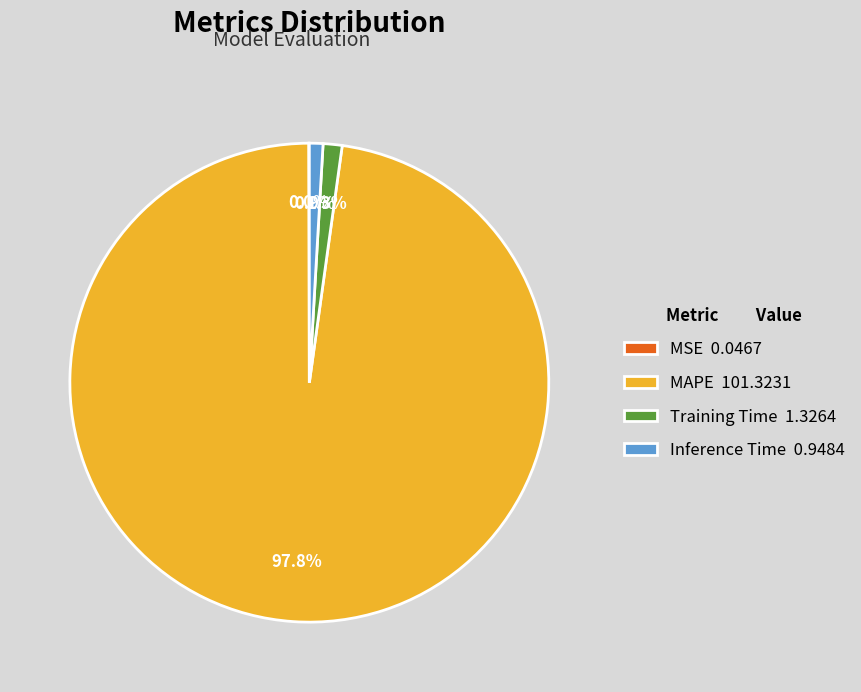

Does MAPE account for over 50% of the chart?

Yes